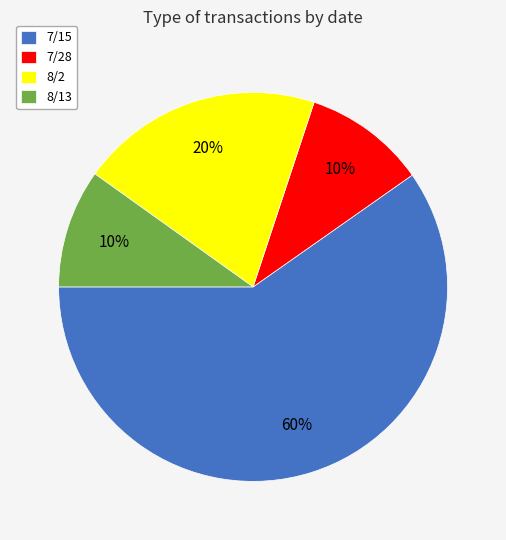

What is the ratio of the value at 8/13 to the value at 7/28?

1.0